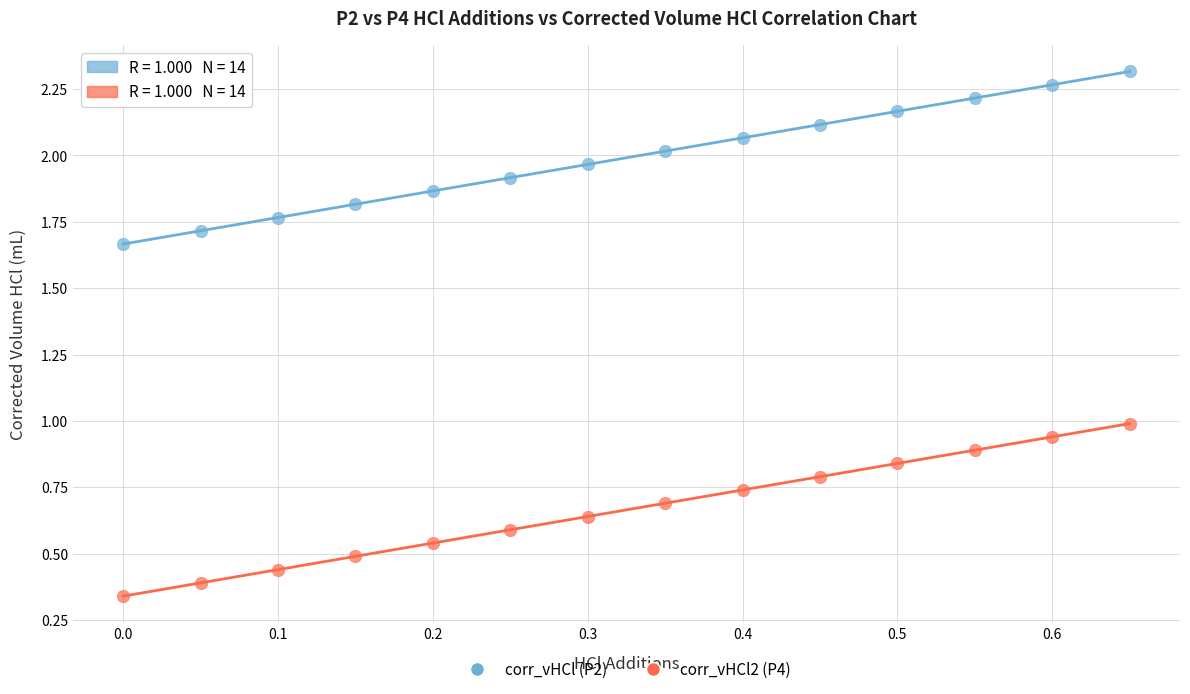

Which series contains the lowest Y value?

corr_vHCl2 (P4)